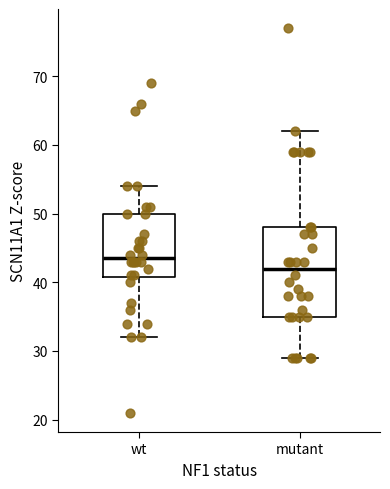

Where is the upper edge of the box for wt on the y-axis? The values are not printed on the chart, so give them approximately, as read against the axis.

50